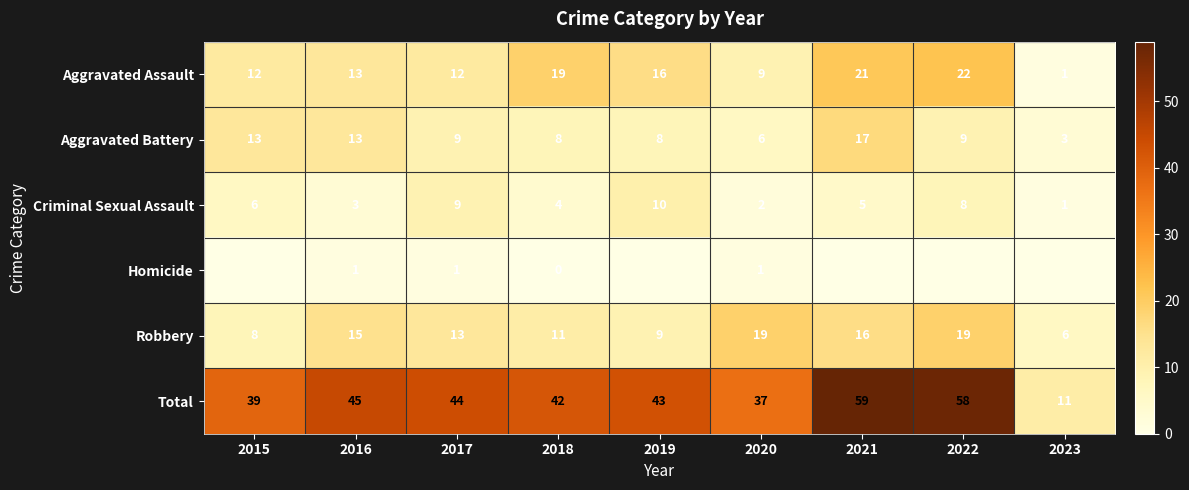

Rank the categories by Criminal Sexual Assault value from highest to lowest.

2019, 2017, 2022, 2015, 2021, 2018, 2016, 2020, 2023